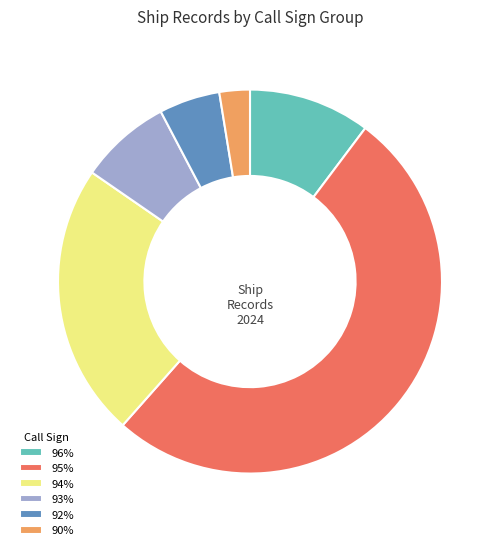

What is the largest slice in the pie chart?

95%